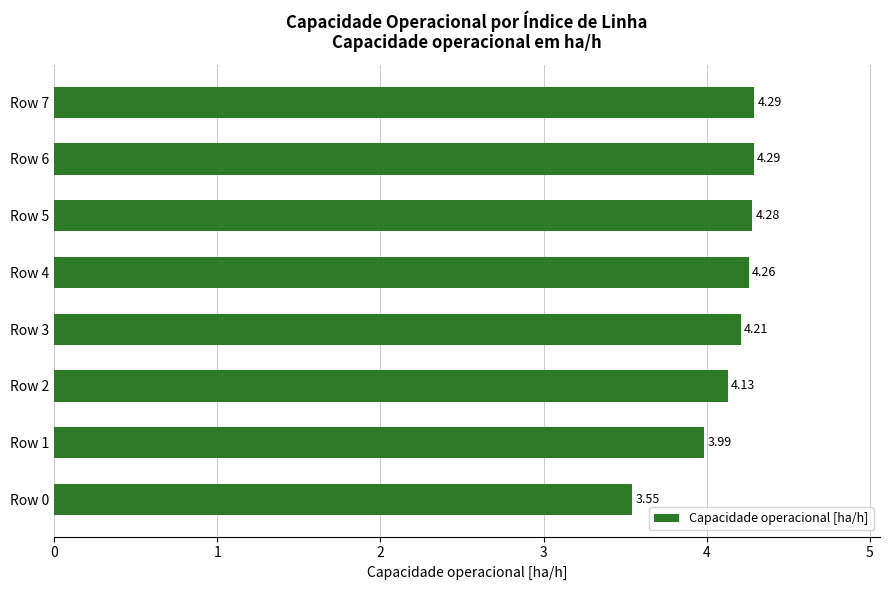

Between Row 2 and Row 0, which is larger?

Row 2